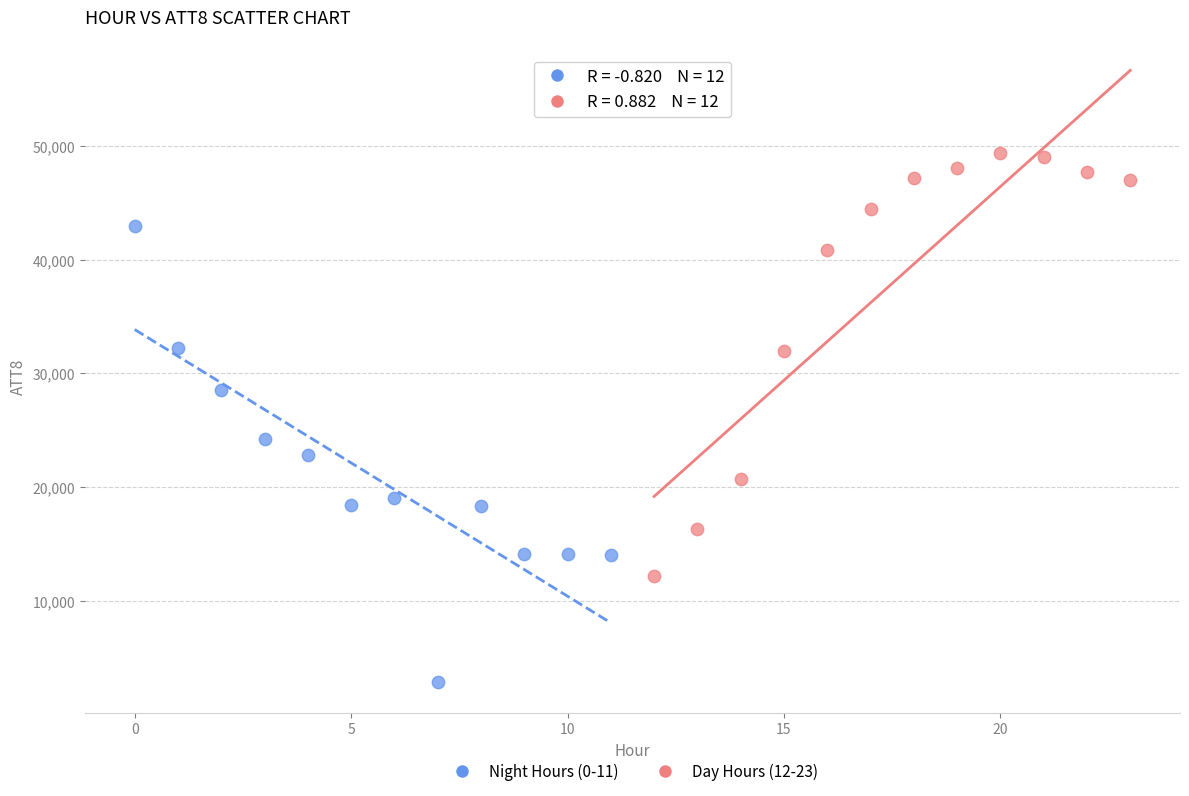

Which series reaches the maximum Y coordinate?

Day Hours (12-23)